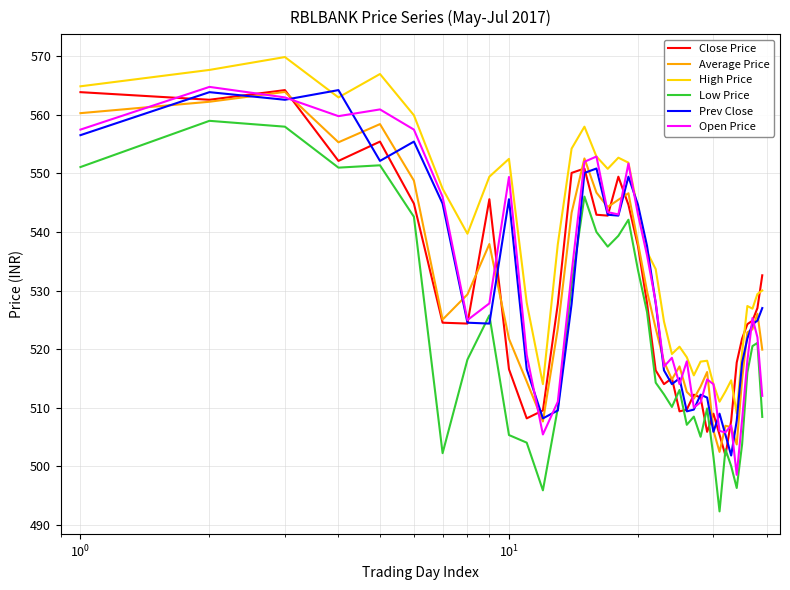

True or false: Close Price and Low Price cross at least once.

True